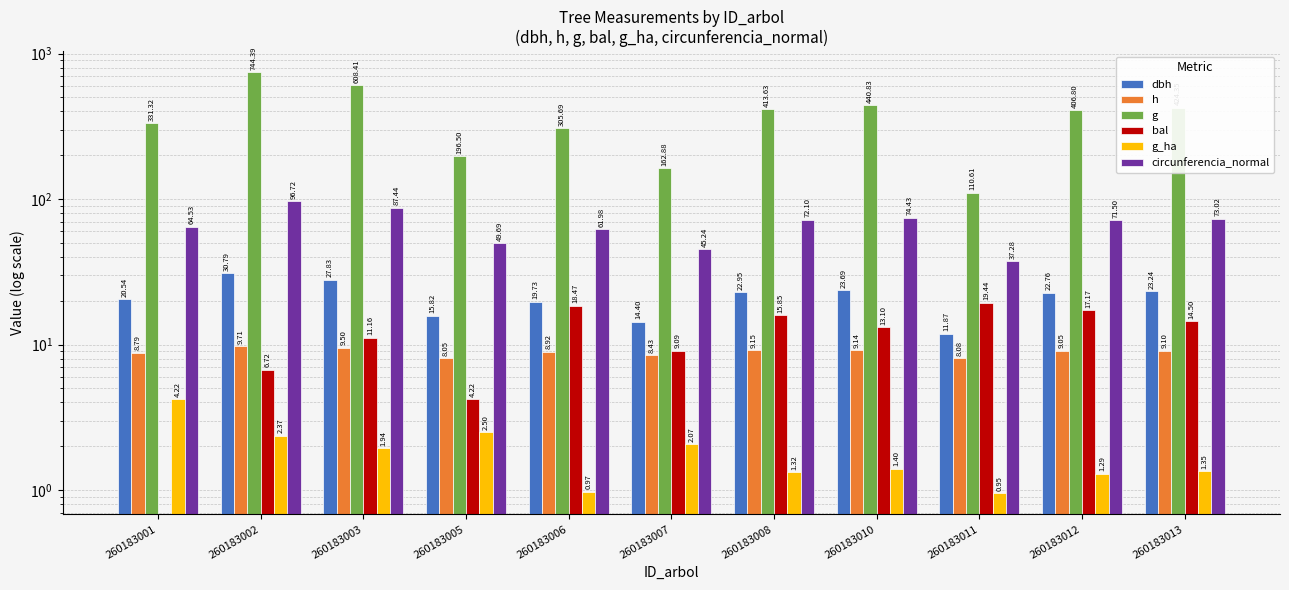

At which label does dbh reach its peak?

260183002